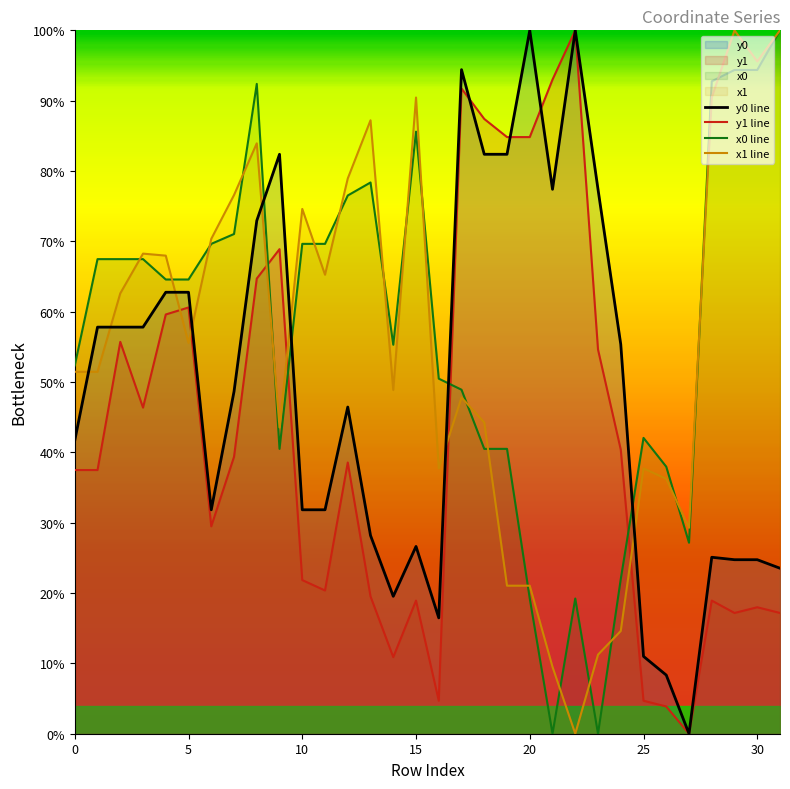

What is the maximum value shown in the chart?

100.0